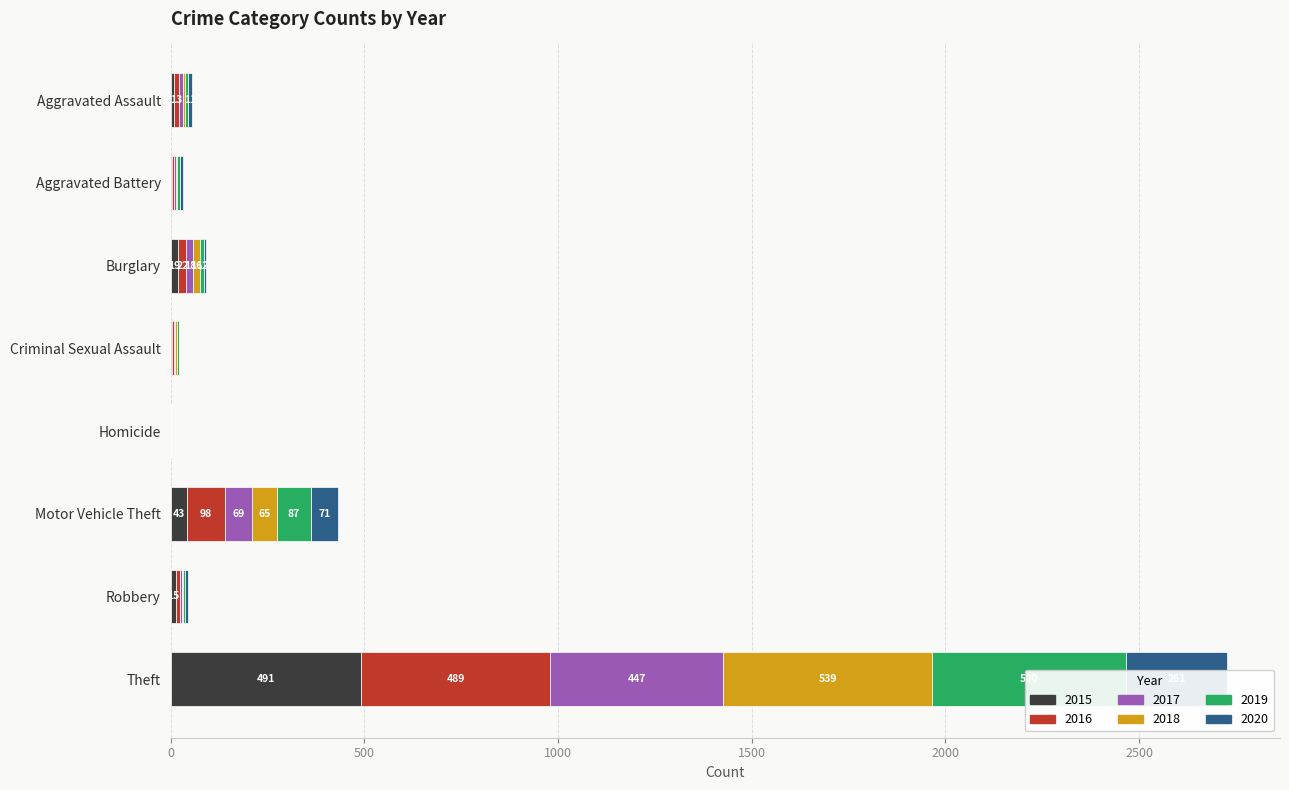

What are all the series names shown in the legend?

2015, 2016, 2017, 2018, 2019, 2020